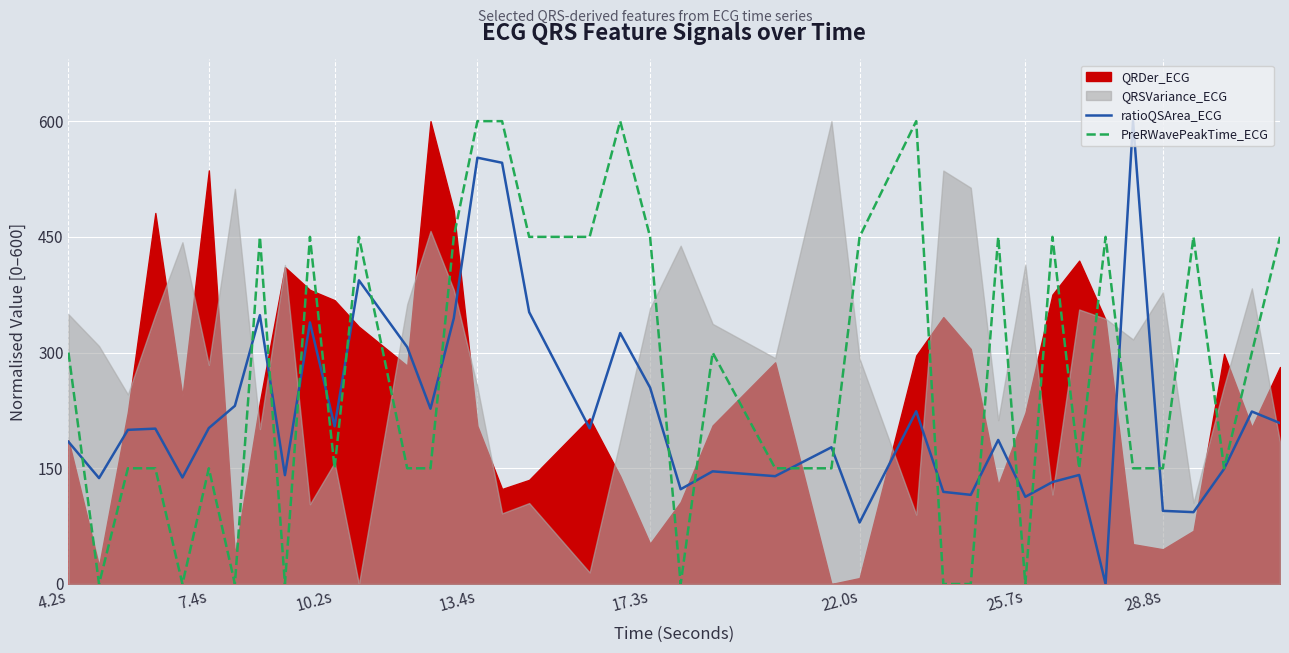

What is the approximate value of PreRWavePeakTime_ECG at 10.2s?

150.0